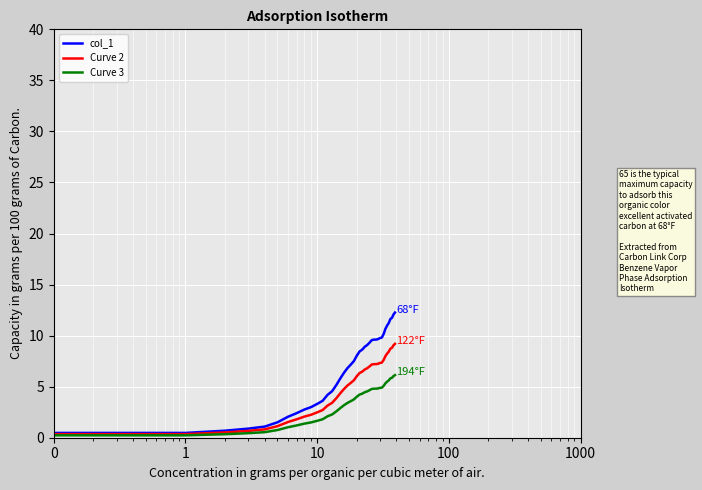

Which series has the largest total across all categories?

col_1